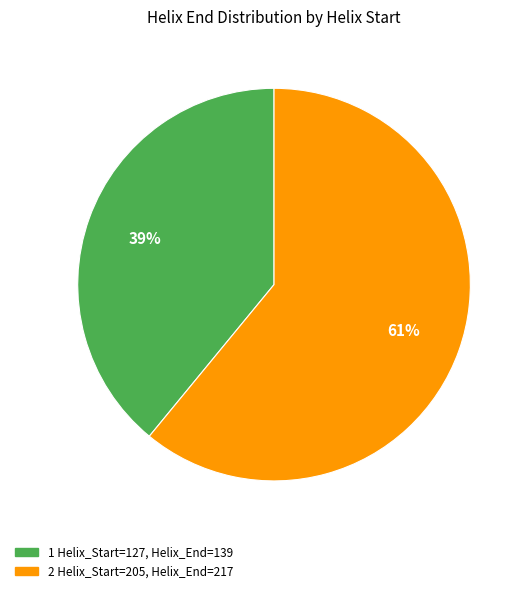

To the nearest percent, what is the average slice percentage?

50%